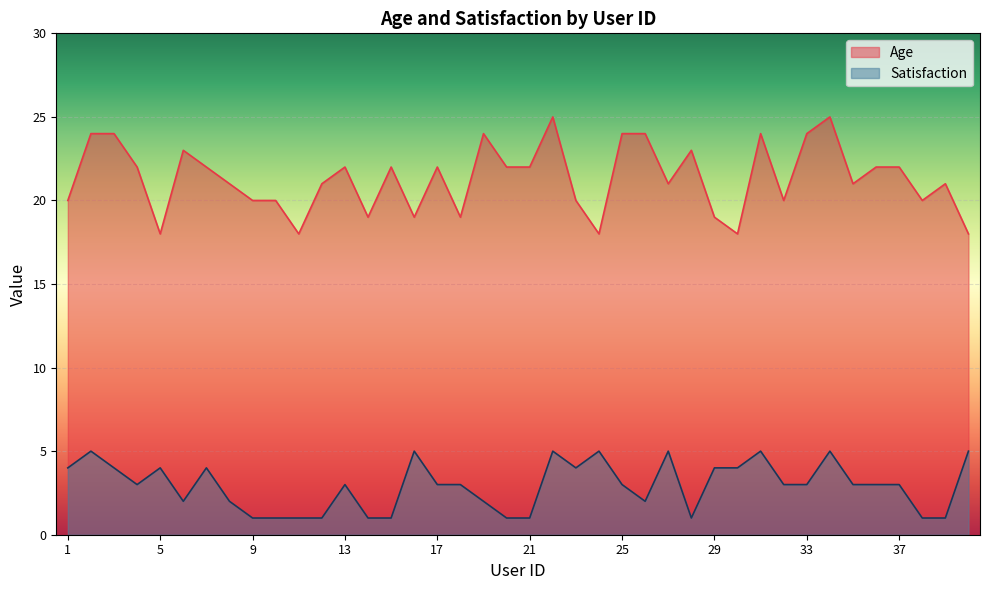

At 13, list the series in order from smallest to largest.

Satisfaction, Age